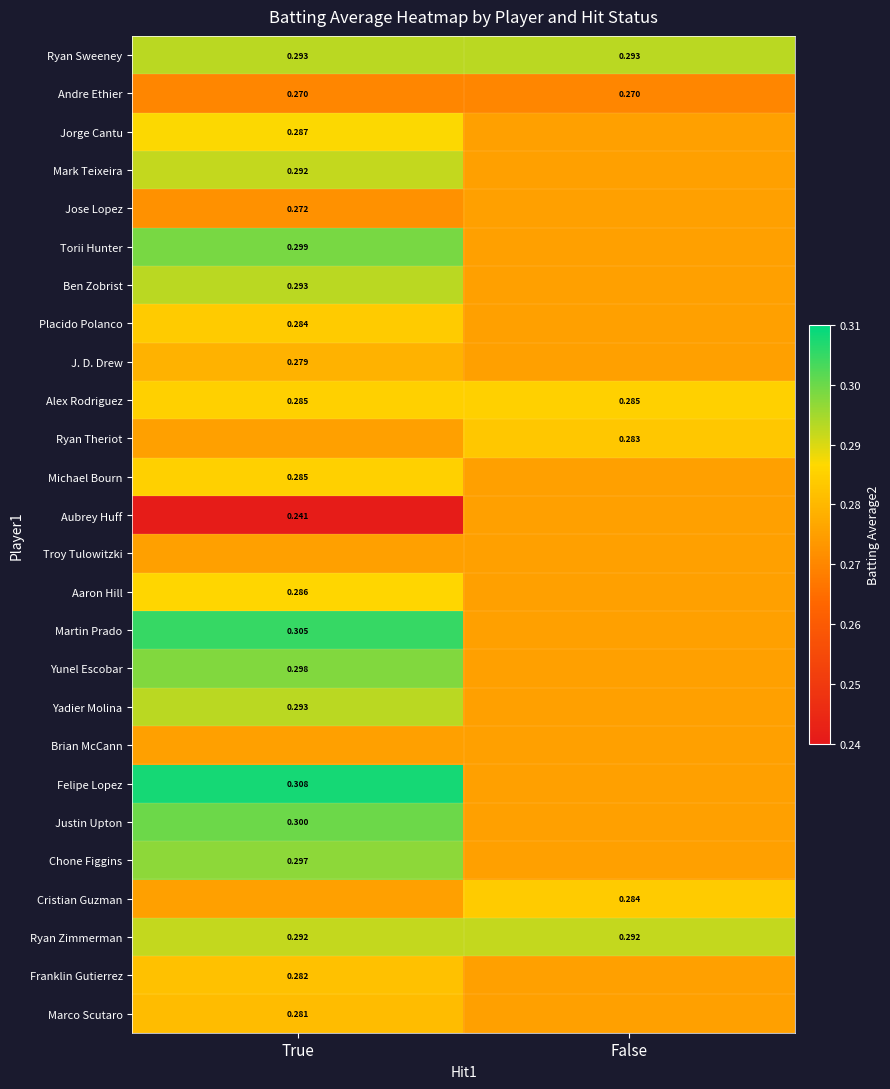

What is the sum of the Franklin Gutierrez values at True and False?

0.6